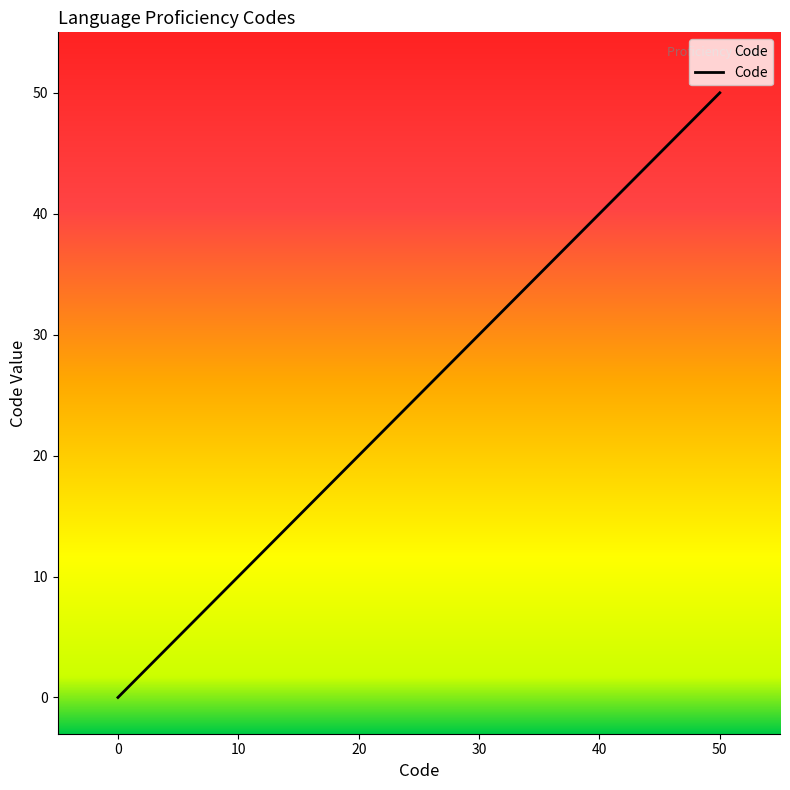

Which label corresponds to the smallest value in the chart?

0